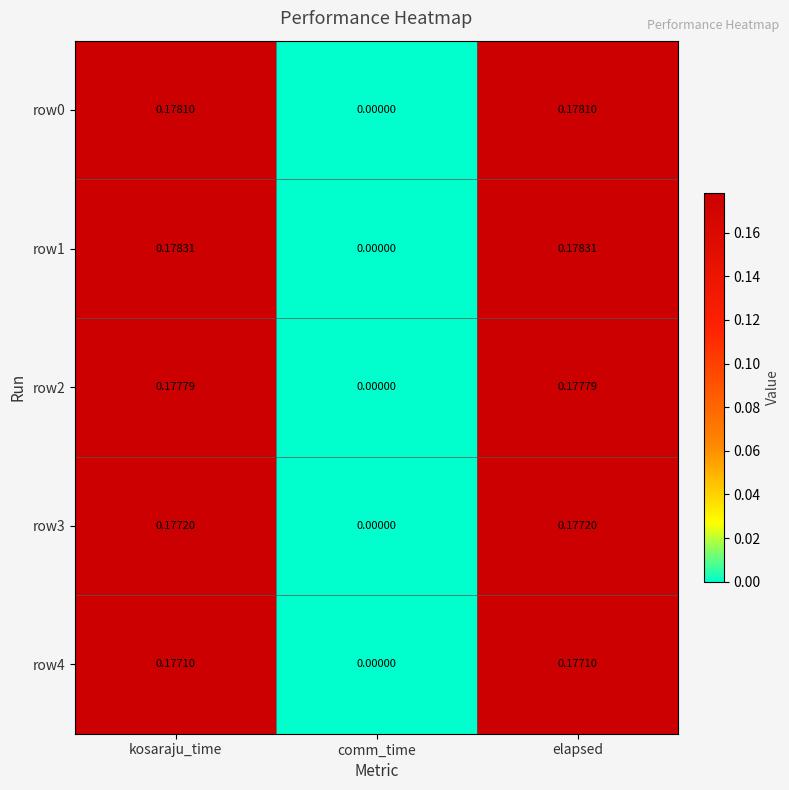

Which series has the widest spread of values?

row1